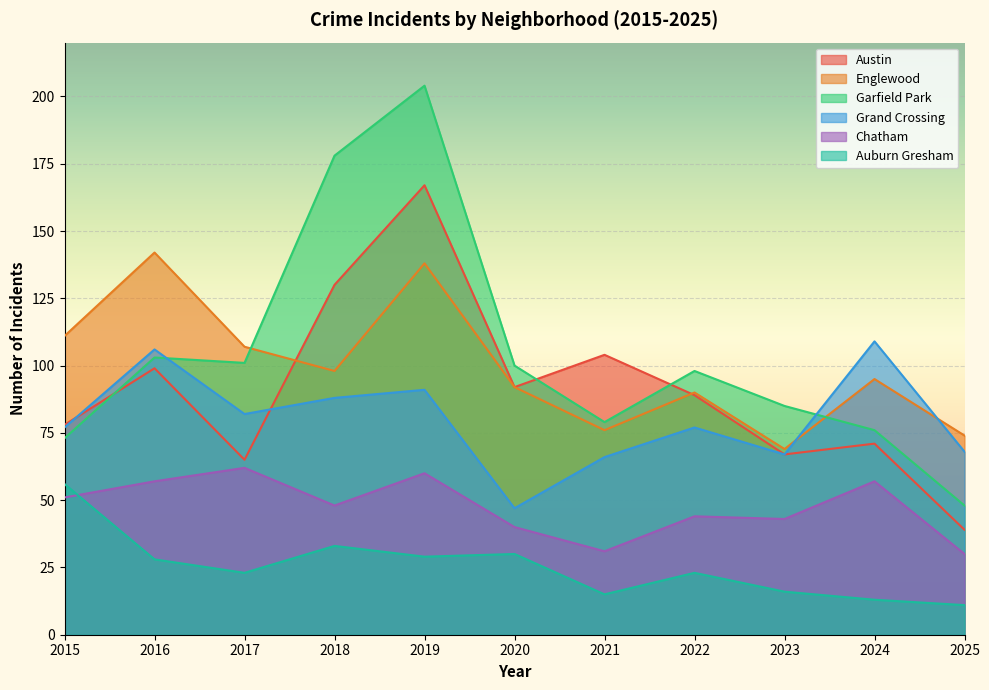

At which category does Englewood reach its first local valley?

2018